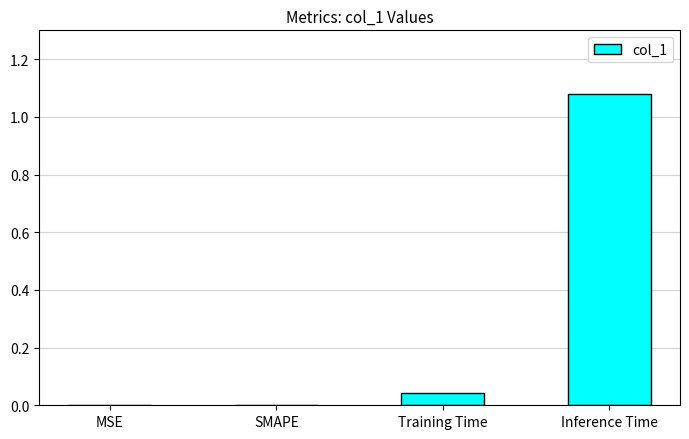

Between Training Time and Inference Time, which is larger?

Inference Time